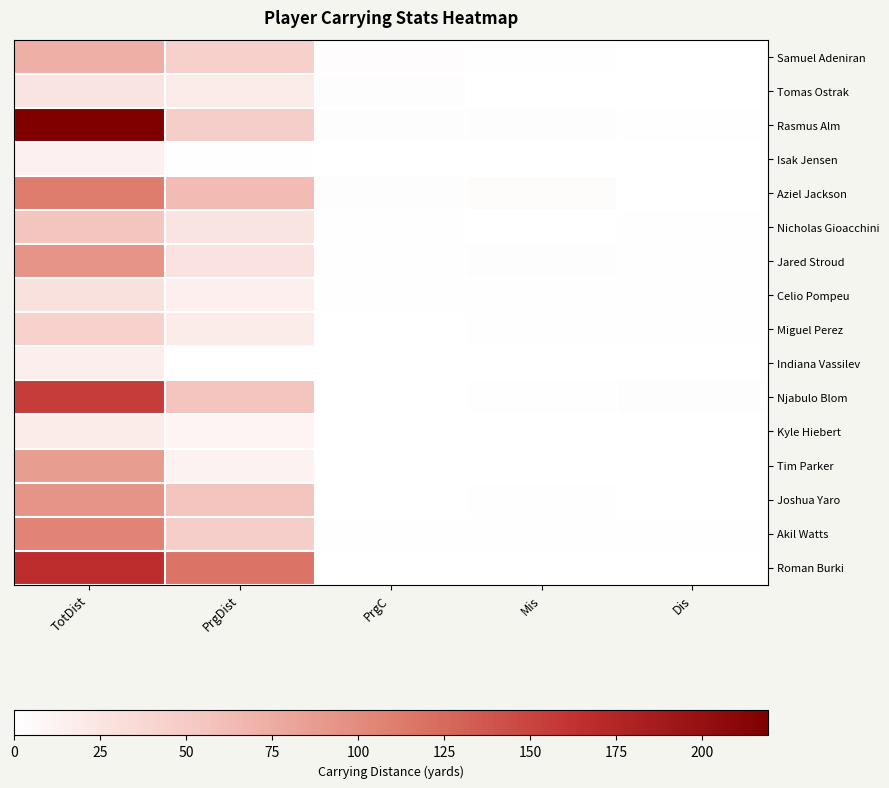

Which series changed the most between TotDist and PrgC?

Rasmus Alm